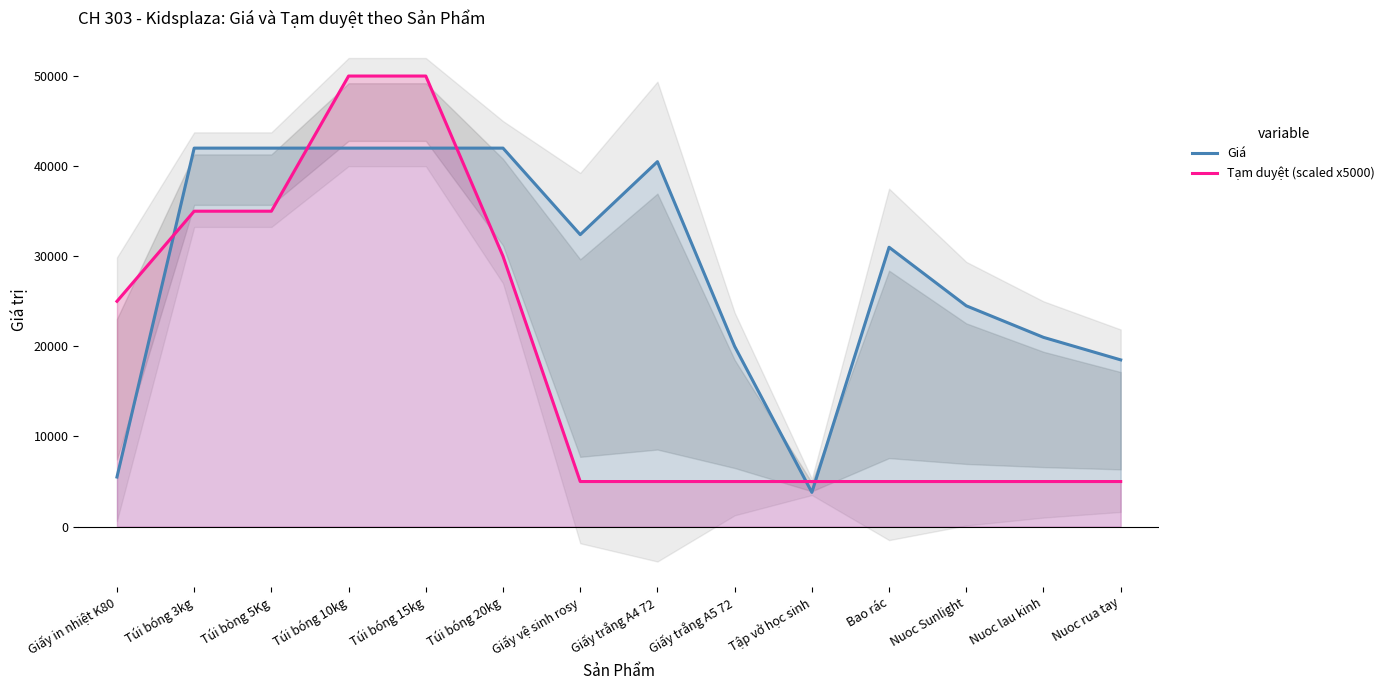

True or false: Tạm duyệt (scaled x5000) has more than 1 interior local peaks.

False